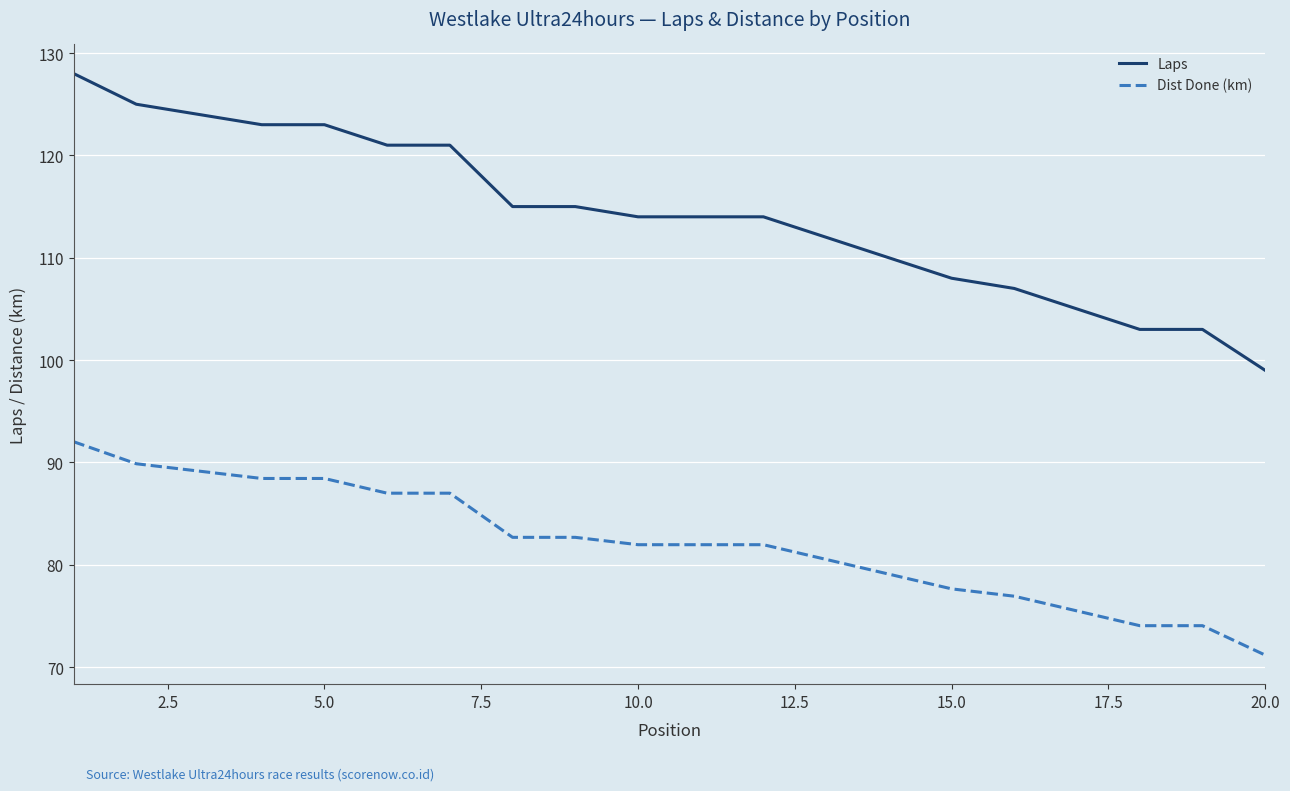

List the series in order of their overall mean, highest first.

Laps, Dist Done (km)